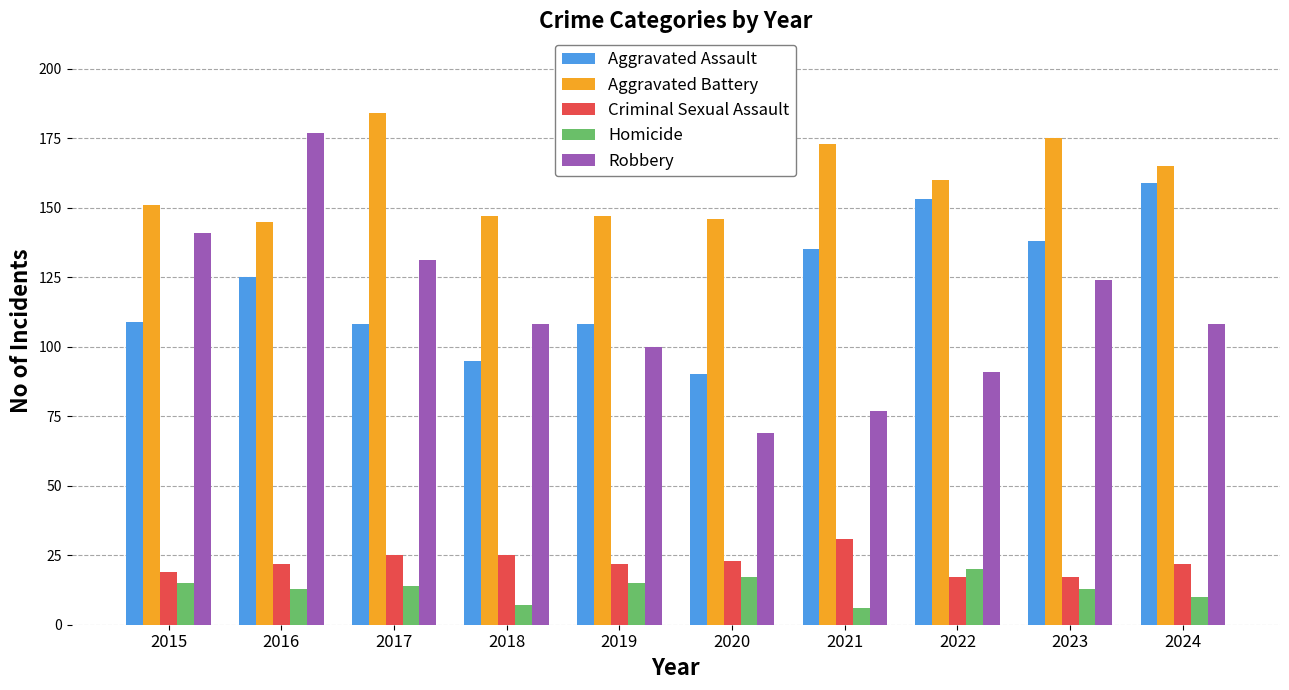

Which series has the widest spread of values?

Robbery